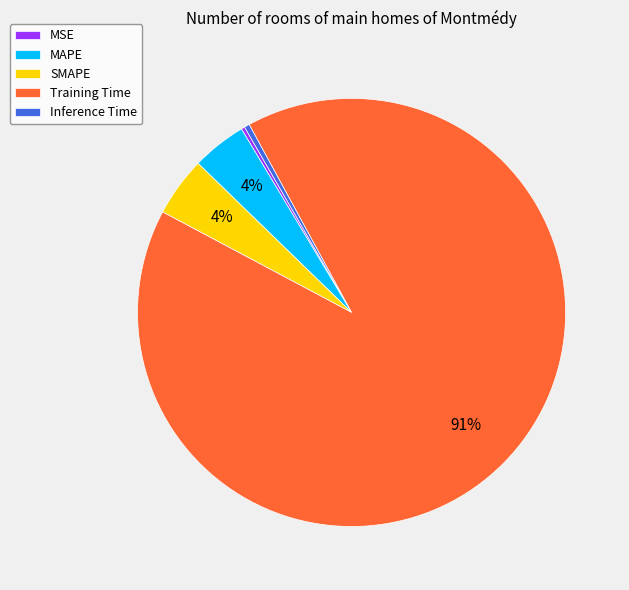

To the nearest percent, what portion does MAPE represent?

4%